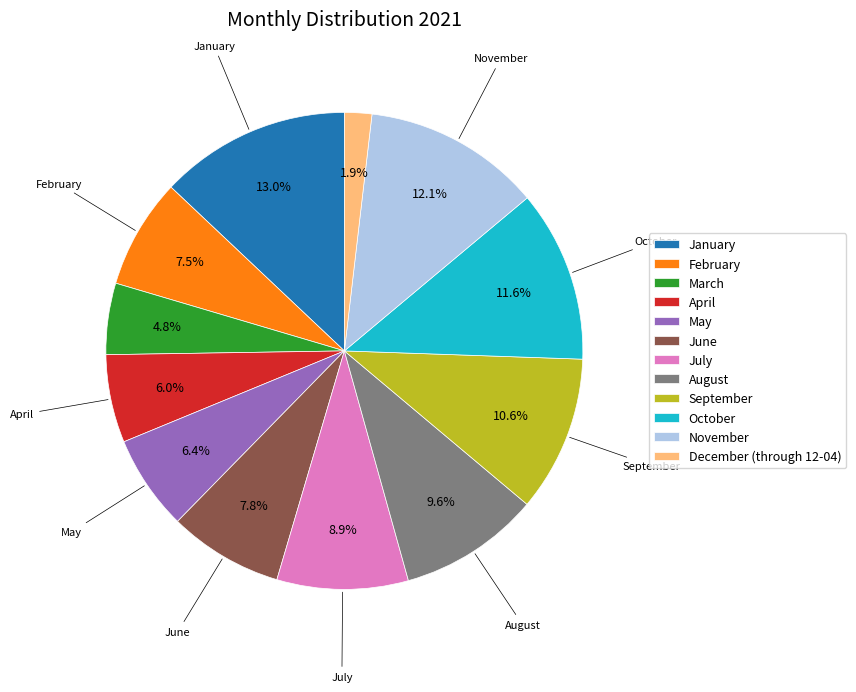

Does any single category account for the majority?

No